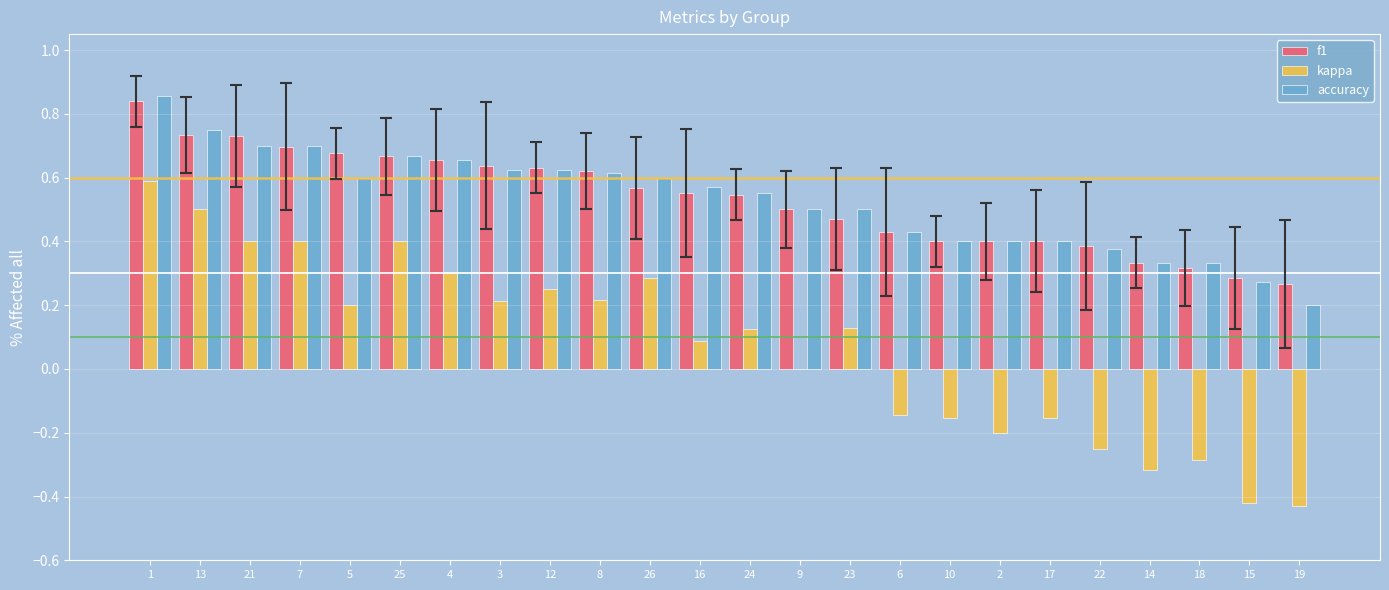

How many distinct data groups are displayed?

3